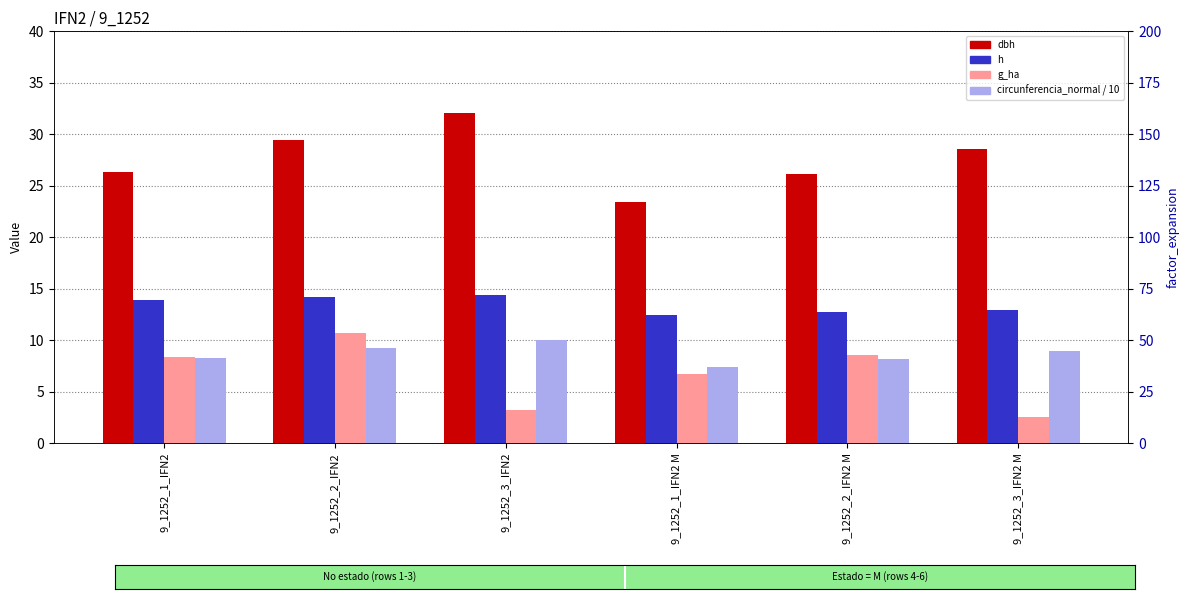

What is the sum of the g_ha values at 9_1252_3_IFN2 and 9_1252_2_IFN2?

13.9